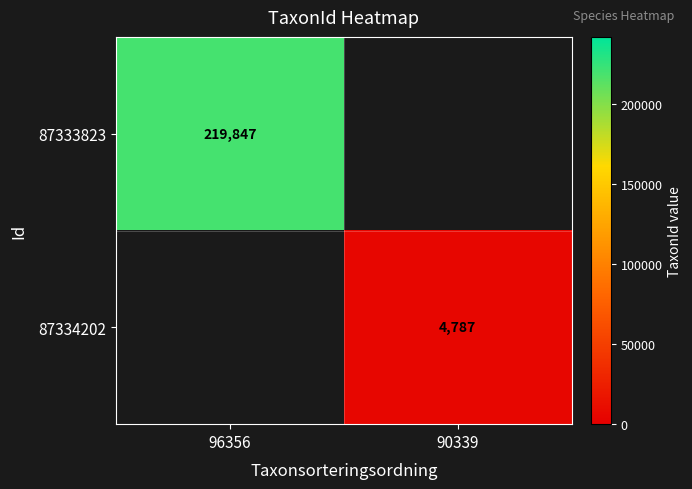

True or false: 87334202 has a value of 1657 at 90339.

False